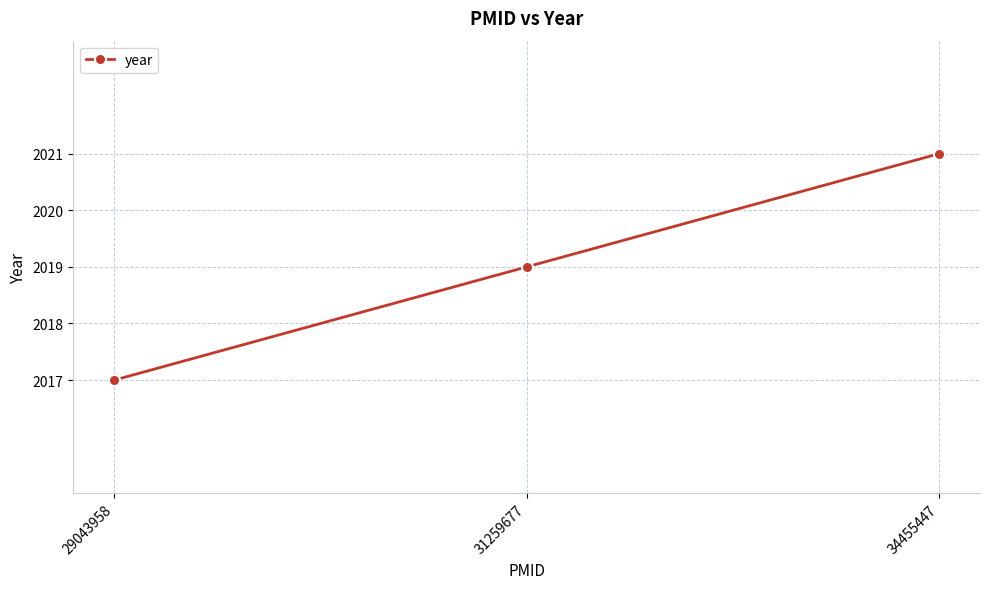

What is the value of the 1st point from the left?

2017